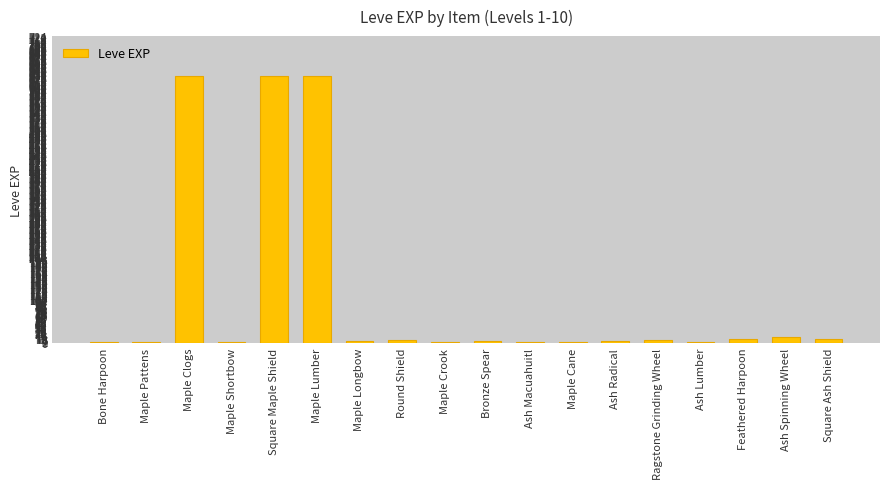

What is the sum of all values?

1960